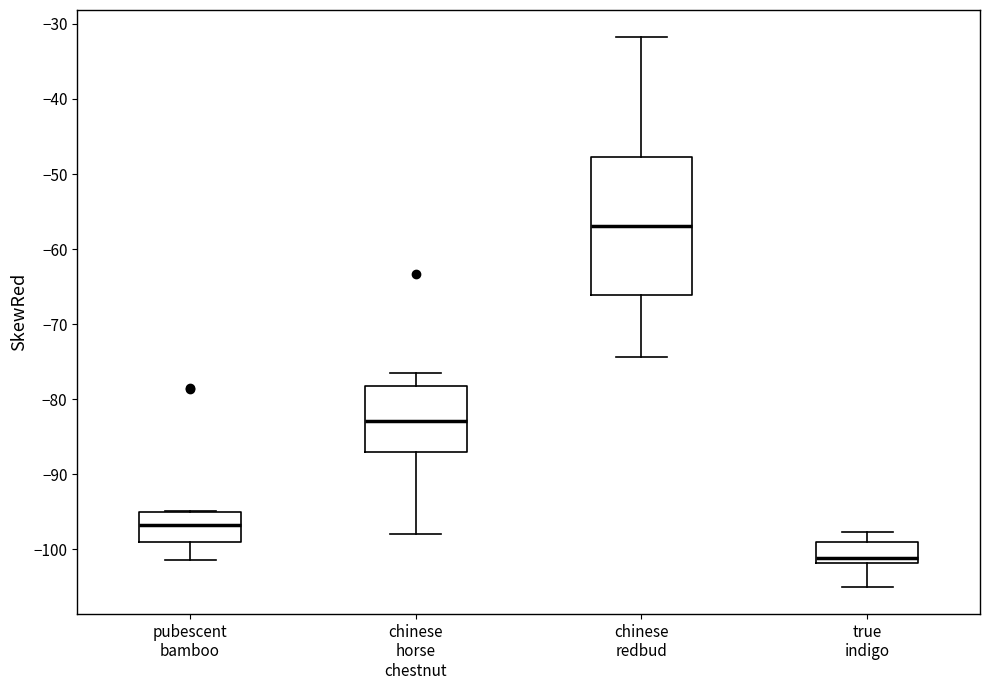

Which box has the highest median line?

chinese redbud